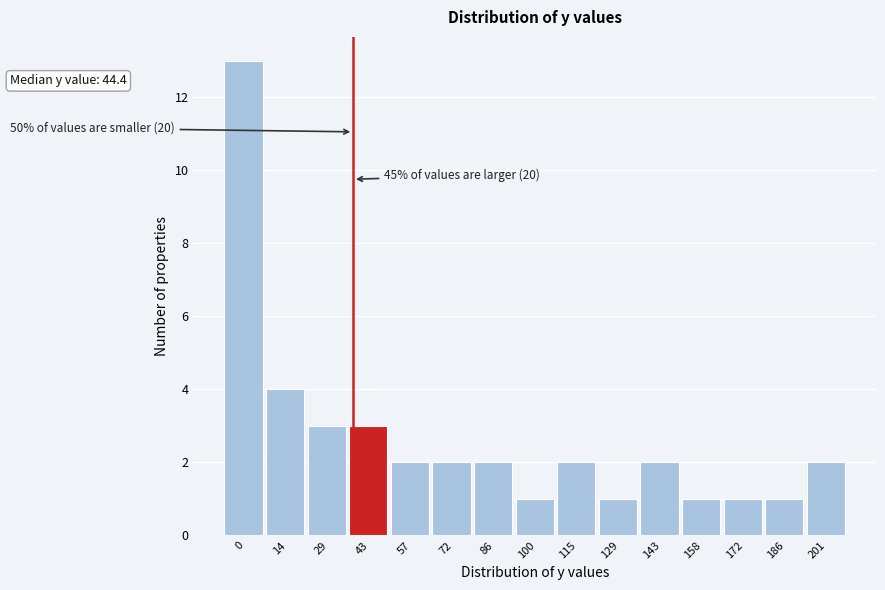

Reading left to right, extract all data points from this chart.

0=13	14=4	29=3	43=3	57=2	72=2	86=2	100=1	115=2	129=1	143=2	158=1	172=1	186=1	201=2